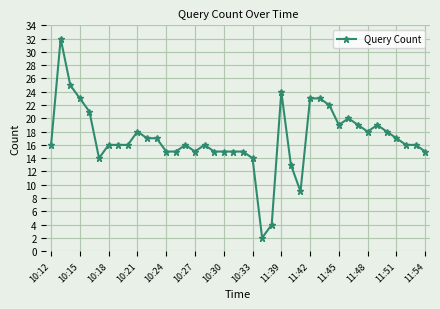

What is the value of the 39th point from the left?

16